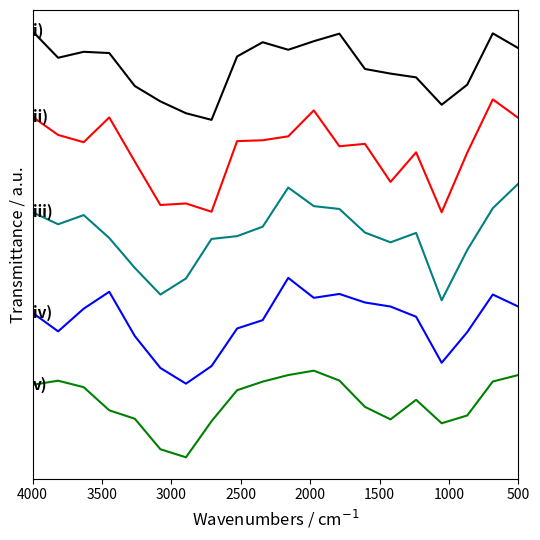

In i), how many points are lower than both neighbors (excluding endpoints)?

4